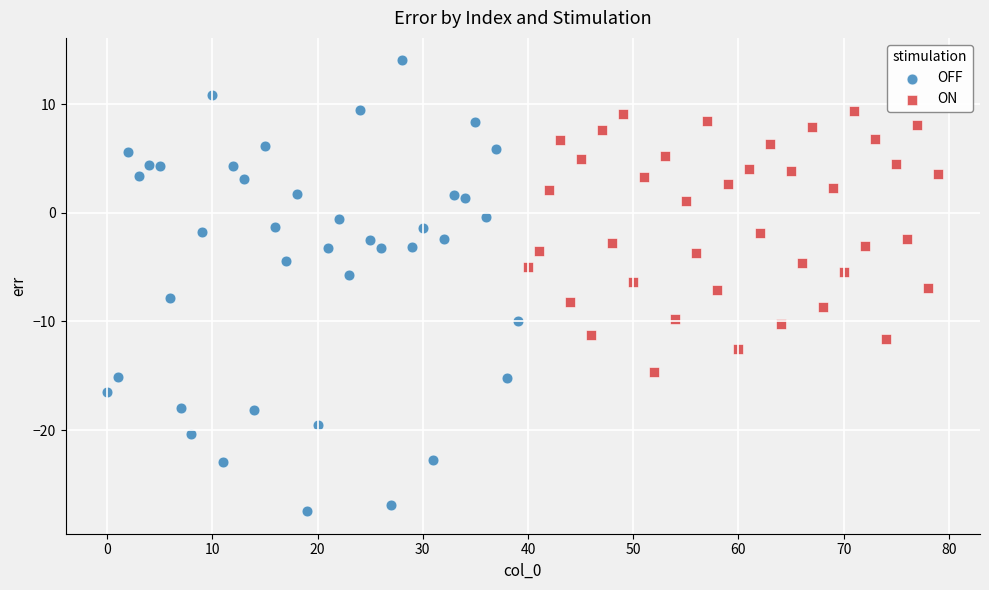

Which series has the widest spread of Y values?

OFF